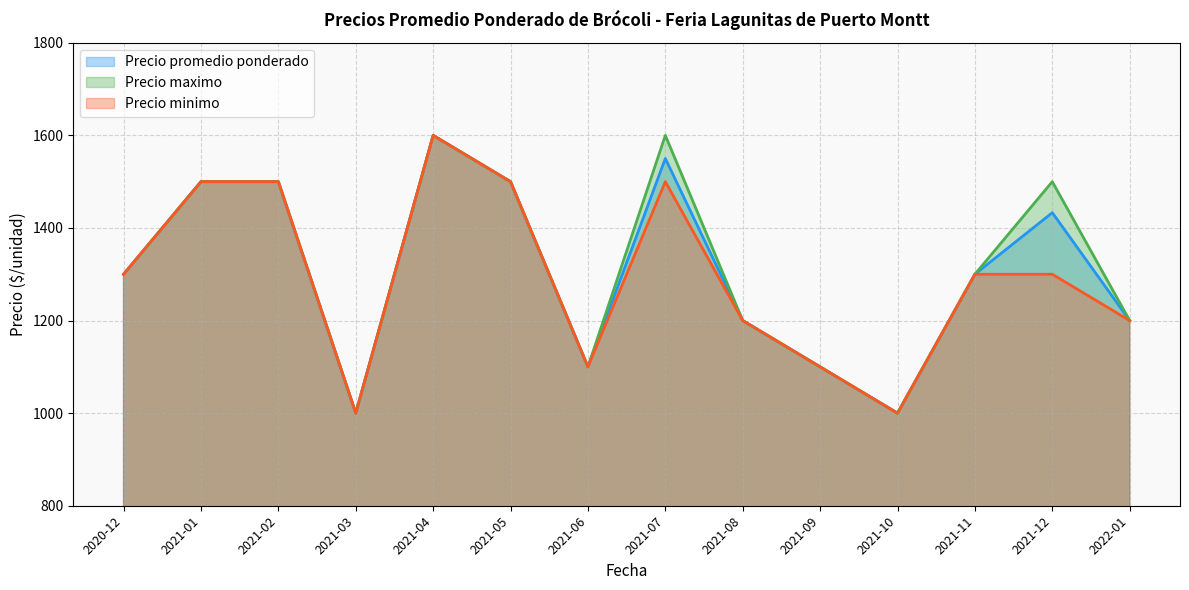

True or false: Precio minimo has a value of 1600 at 2021-04.

True